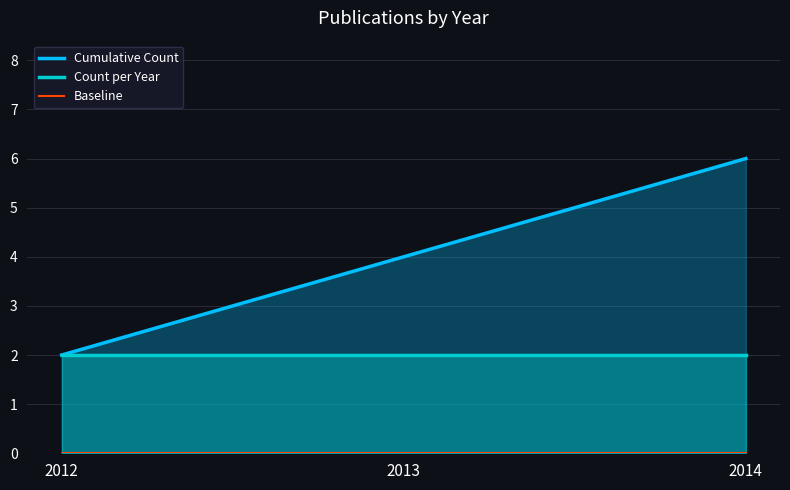

What value does the Count per Year series have at 2013?

2